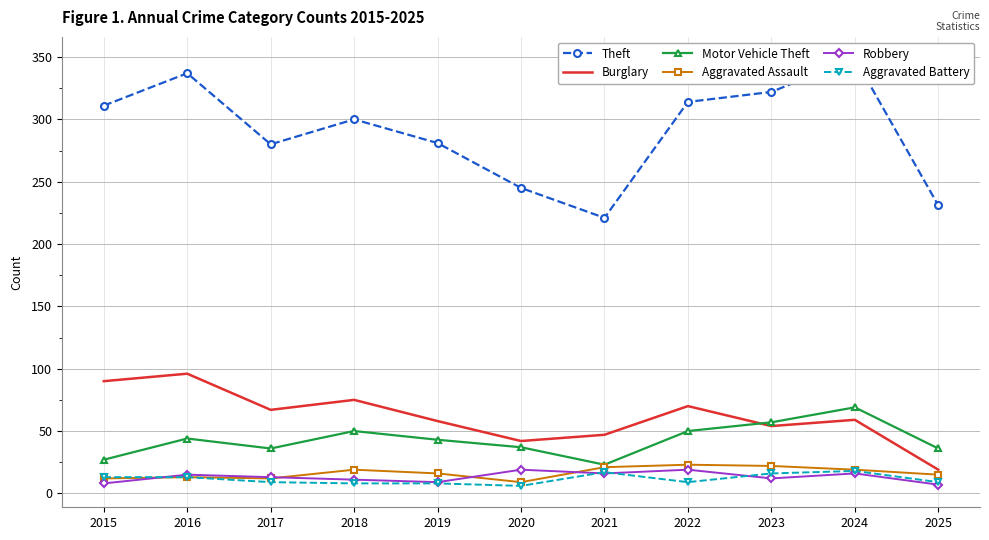

Reading left to right, list all the values displayed in this chart.

Theft: 311	337	280	300	281	245	221	314	322	349	231
Burglary: 90	96	67	75	58	42	47	70	54	59	19
Motor Vehicle Theft: 27	44	36	50	43	37	23	50	57	69	36
Aggravated Assault: 12	13	12	19	16	9	21	23	22	19	15
Robbery: 8	15	13	11	9	19	16	19	12	16	7
Aggravated Battery: 13	13	9	8	8	6	17	9	16	18	9